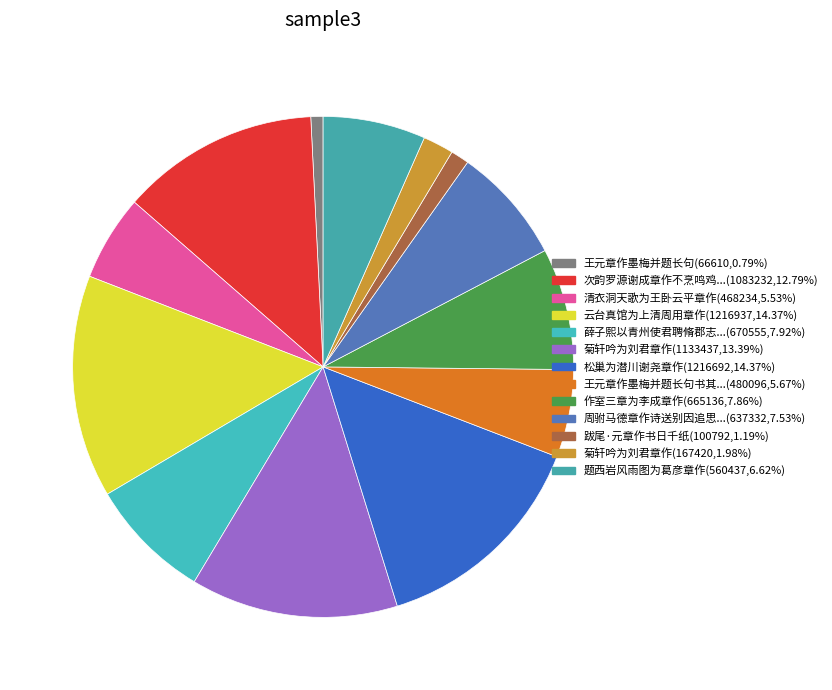

Is there a majority slice in this chart?

No